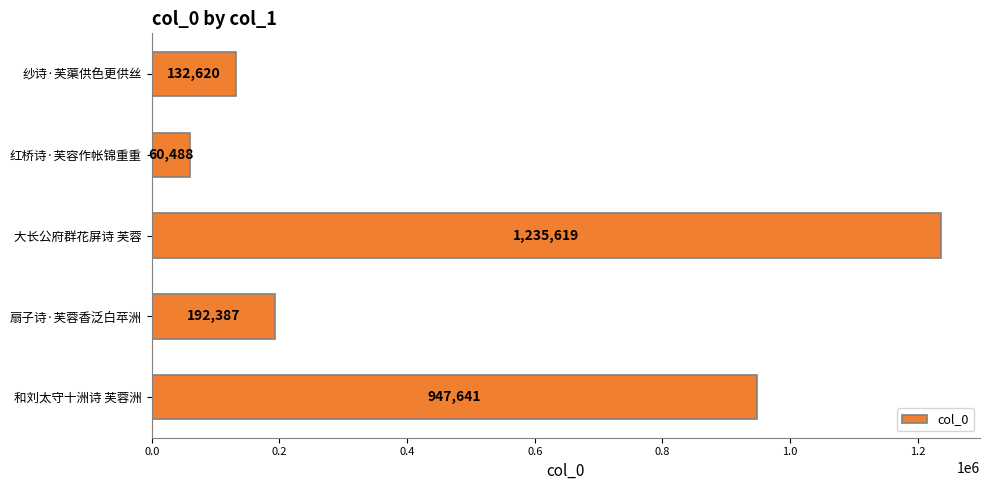

Which label corresponds to the smallest value in the chart?

红桥诗·芙容作帐锦重重